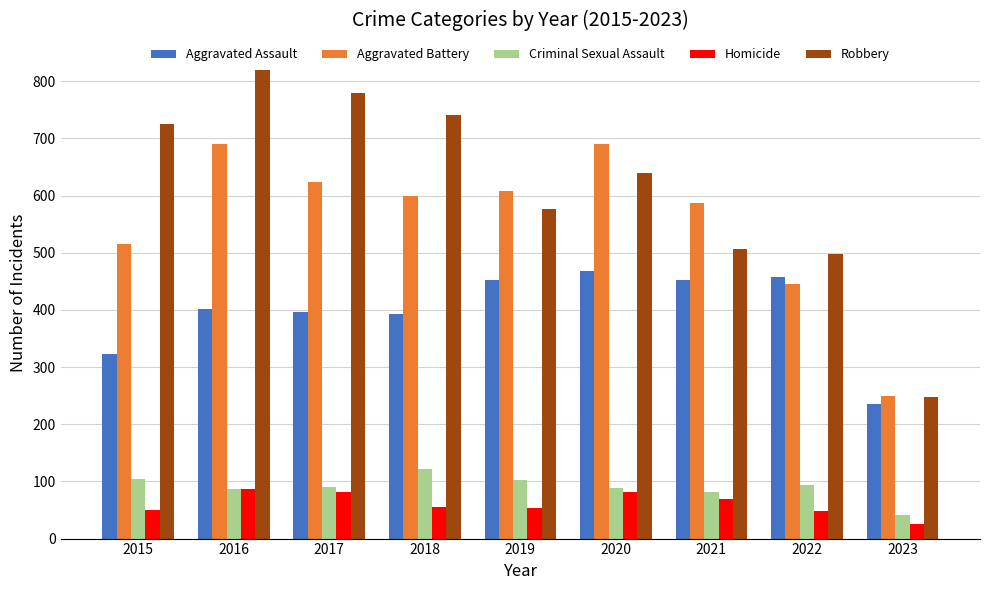

What is the difference between the highest and lowest values at 2015?

676